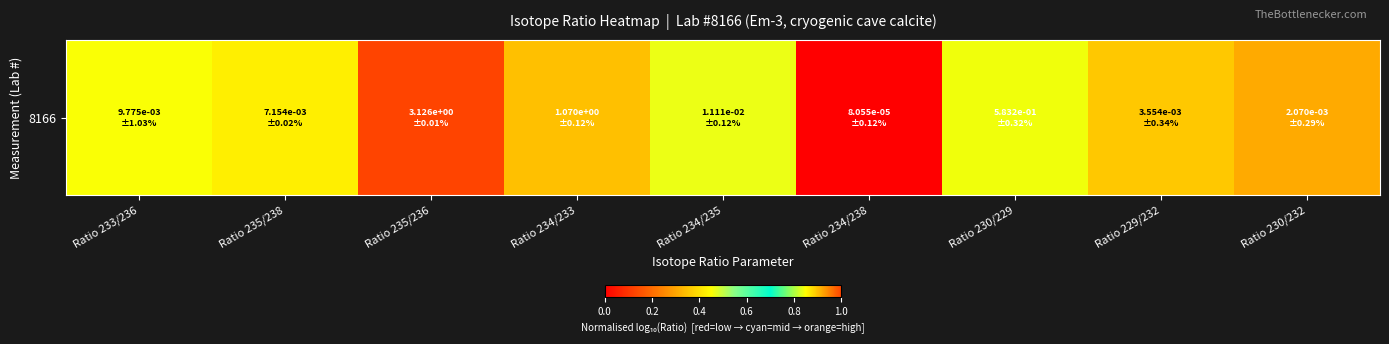

What is the average value?

0.5